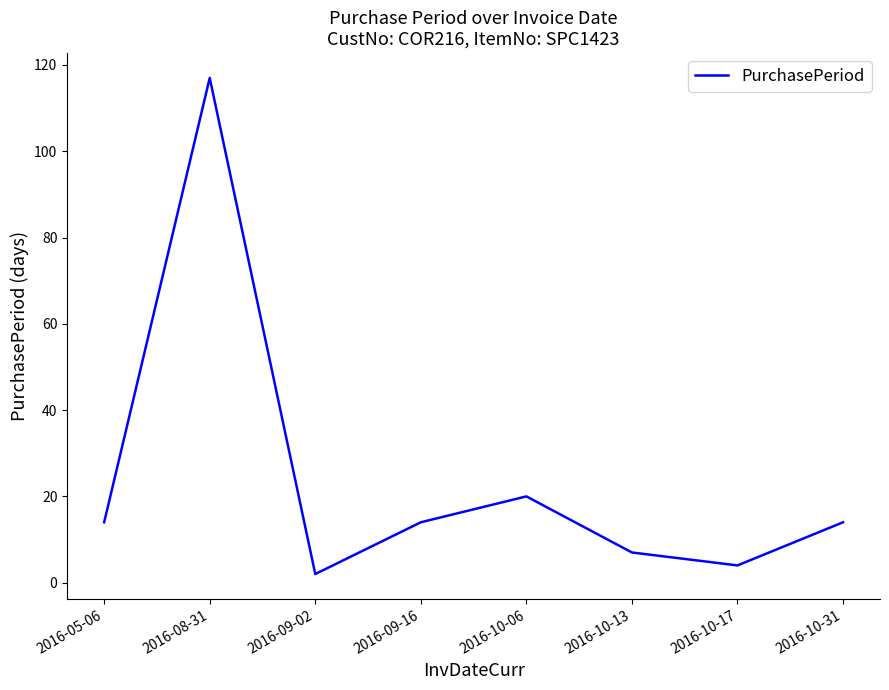

What is the difference between the maximum and minimum values?

115